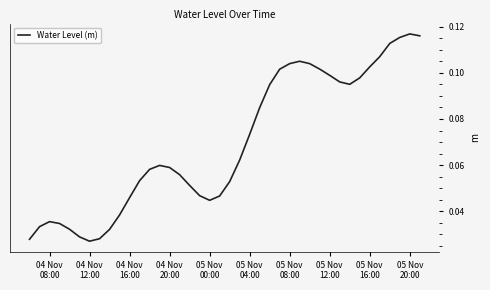

What is the difference between the second highest and second lowest values?

0.1